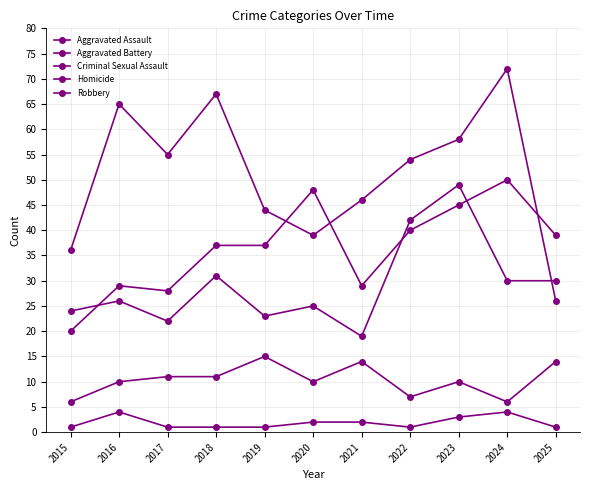

How many data points does each series have?

11